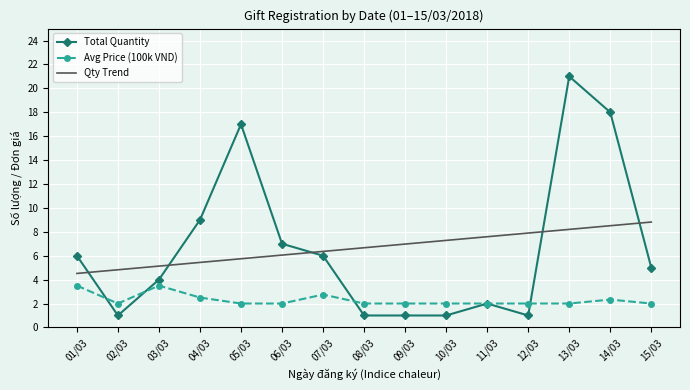

What is the sum of the Total Quantity values at 09/03 and 12/03?

2.0